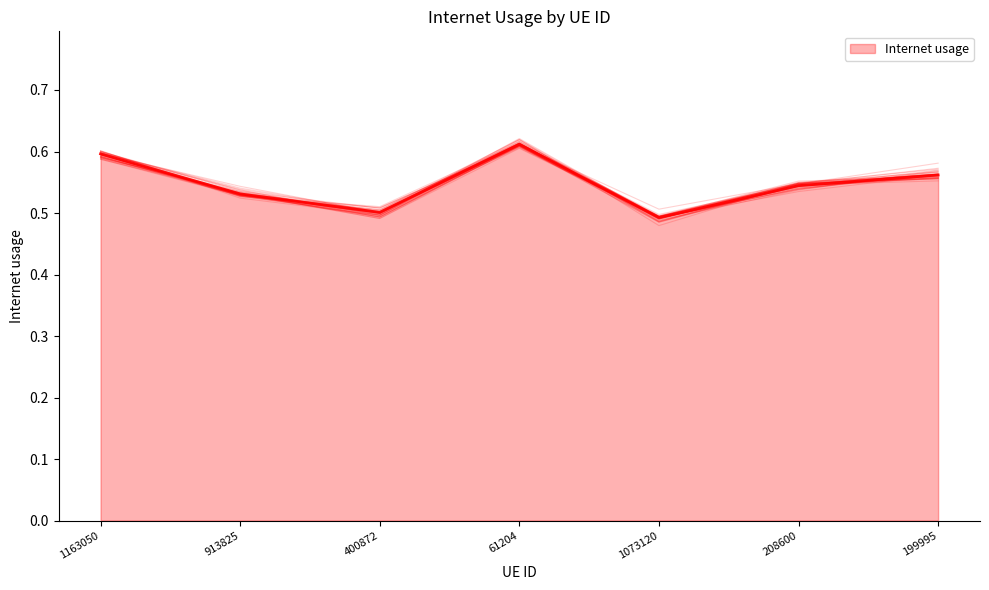

List the labels in order of value, smallest first.

1073120, 400872, 913825, 208600, 199995, 1163050, 61204